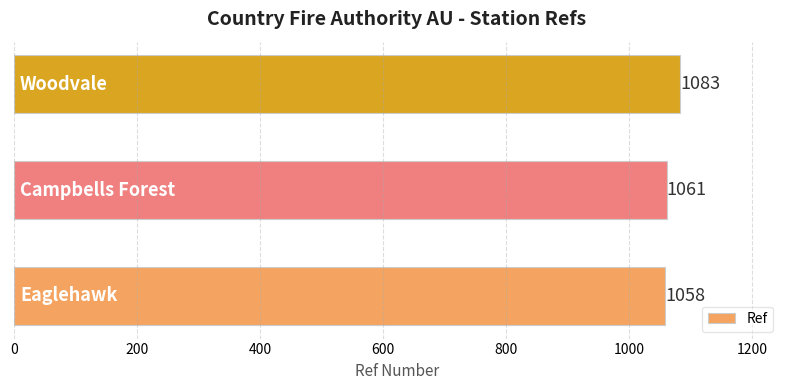

What is the sum of all values?

3202